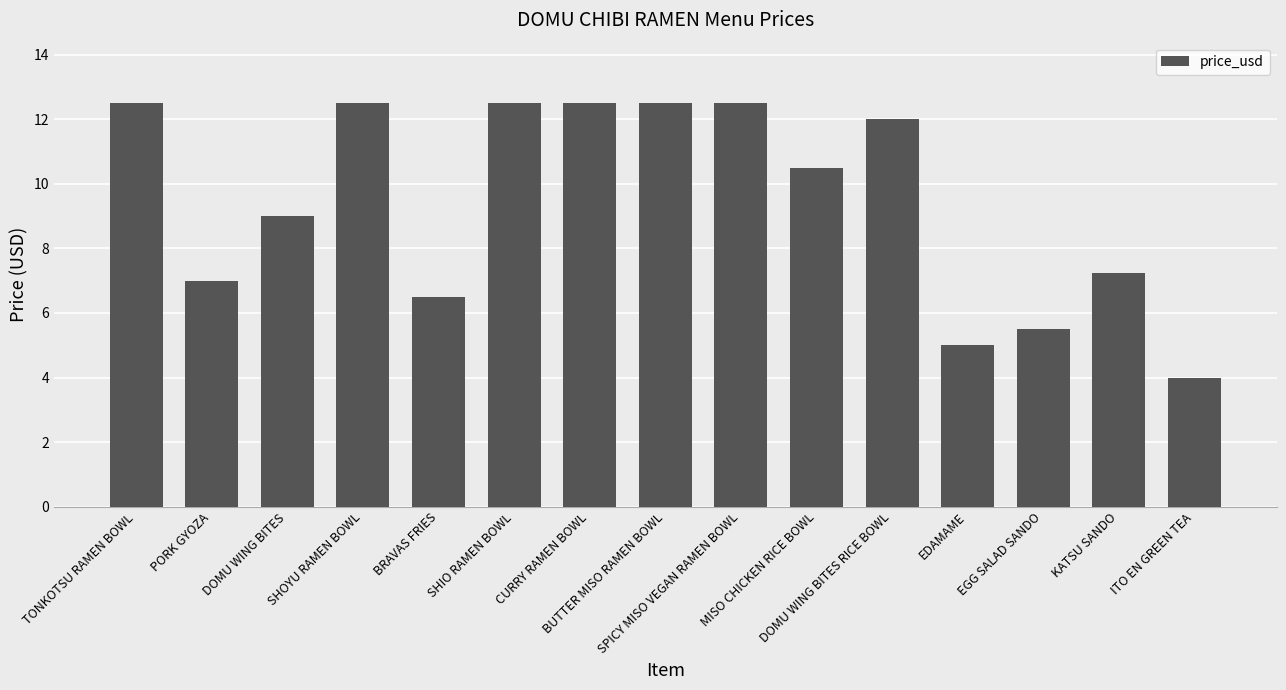

What is the value of the 12th bar from the left?

5.0